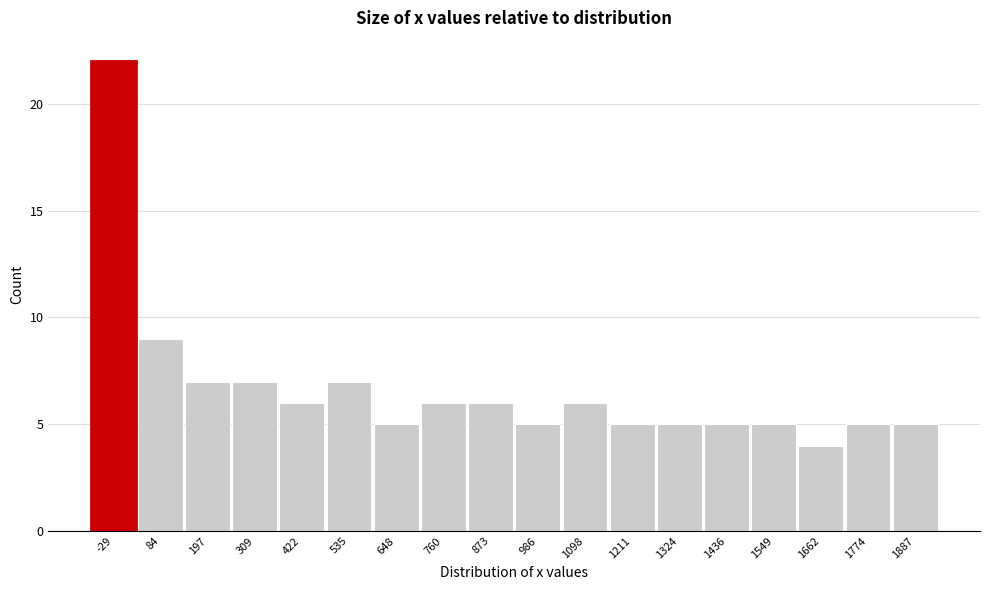

Reading left to right, list all the values displayed in this chart.

-29=22	84=9	197=7	309=7	422=6	535=7	648=5	760=6	873=6	986=5	1098=6	1211=5	1324=5	1436=5	1549=5	1662=4	1774=5	1887=5